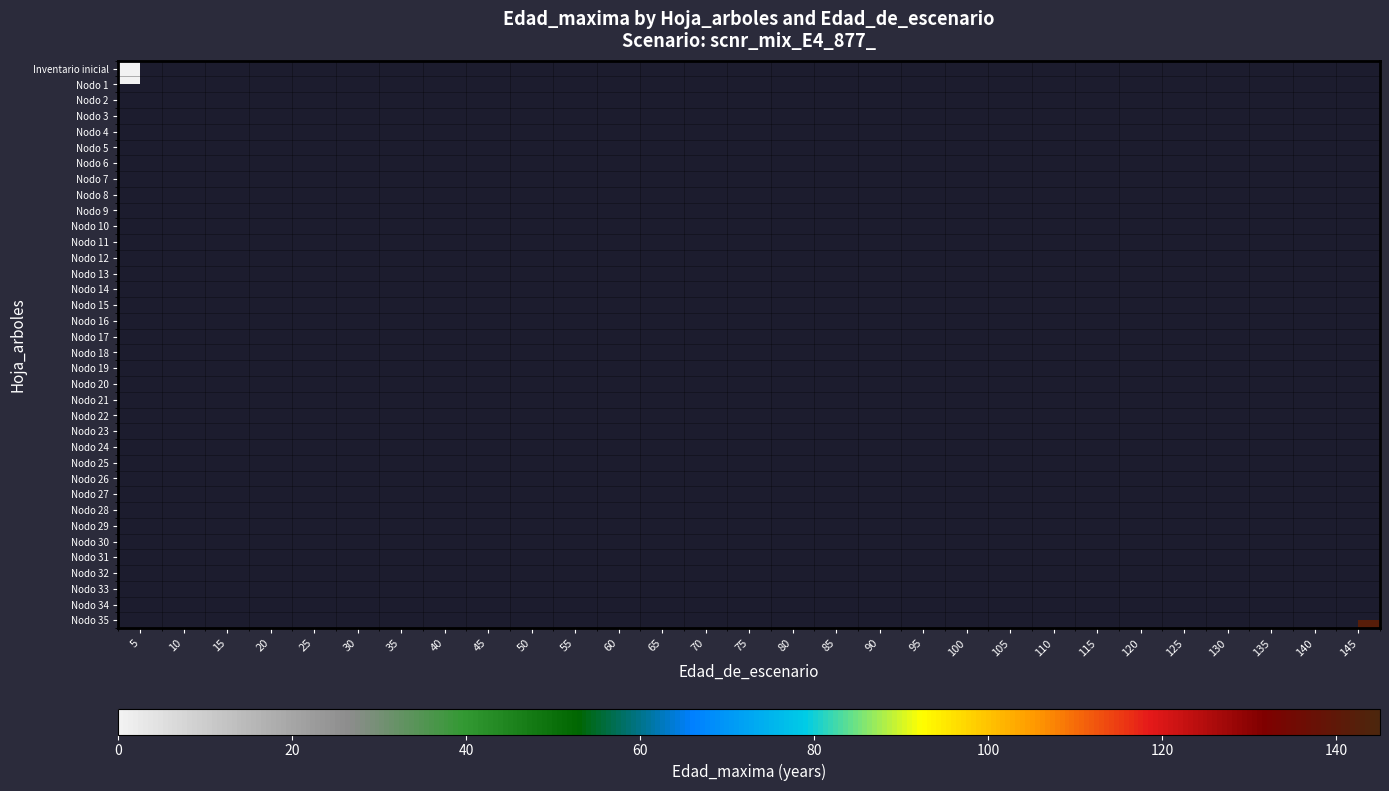

The Nodo 35 series shows 241.4 at 145. True or false?

False